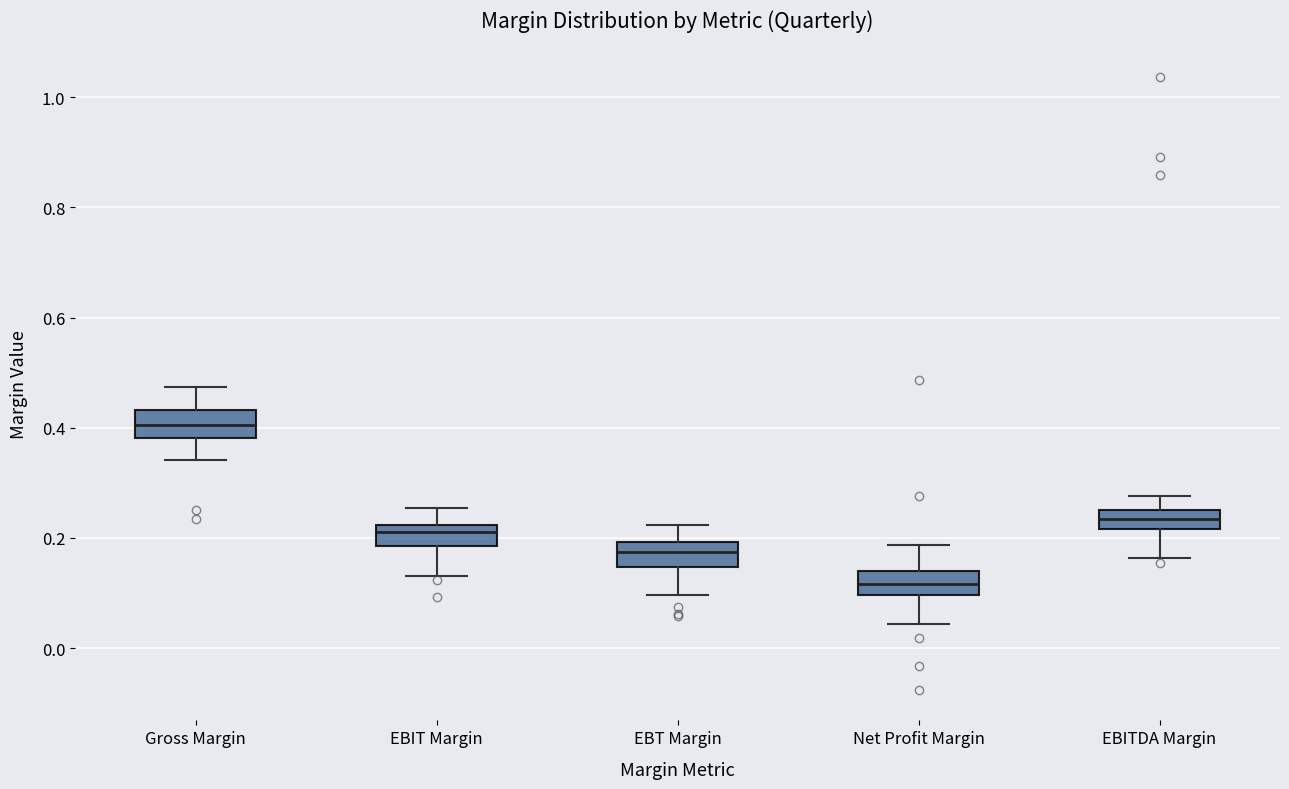

Which box's median line is the highest?

Gross Margin